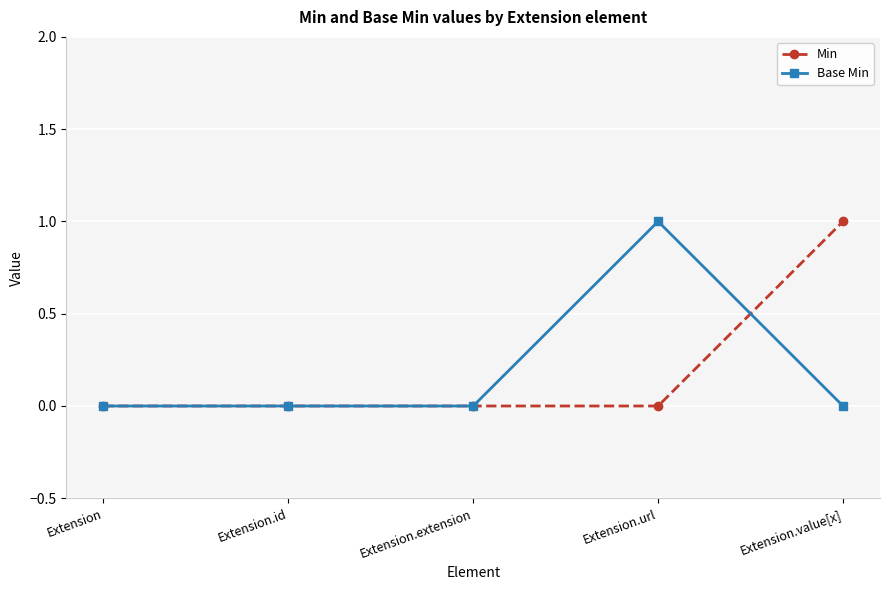

True or false: Min has more than 2 interior local peaks.

False